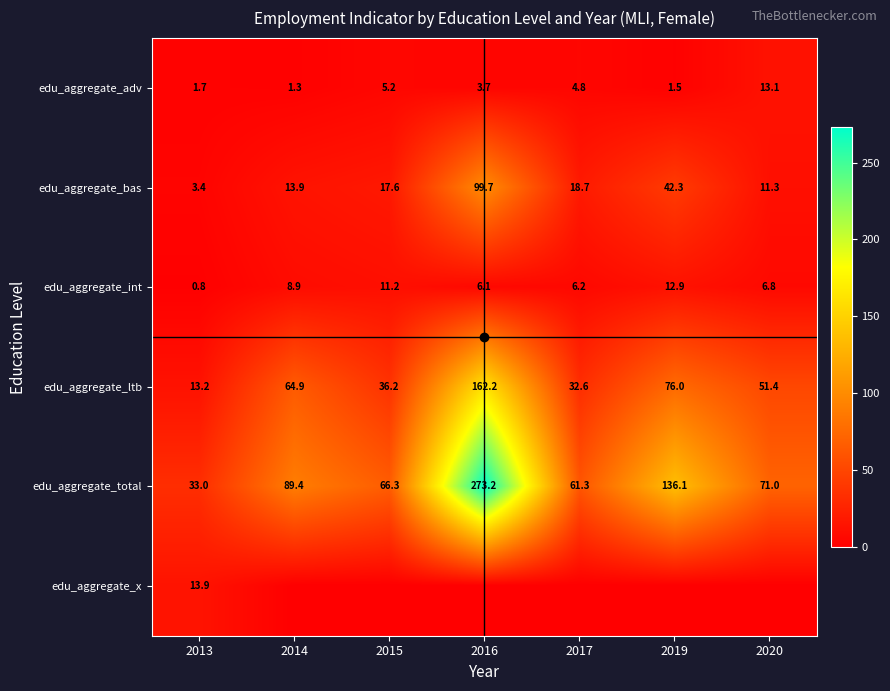

At which label does edu_aggregate_int first exceed 6?

2014